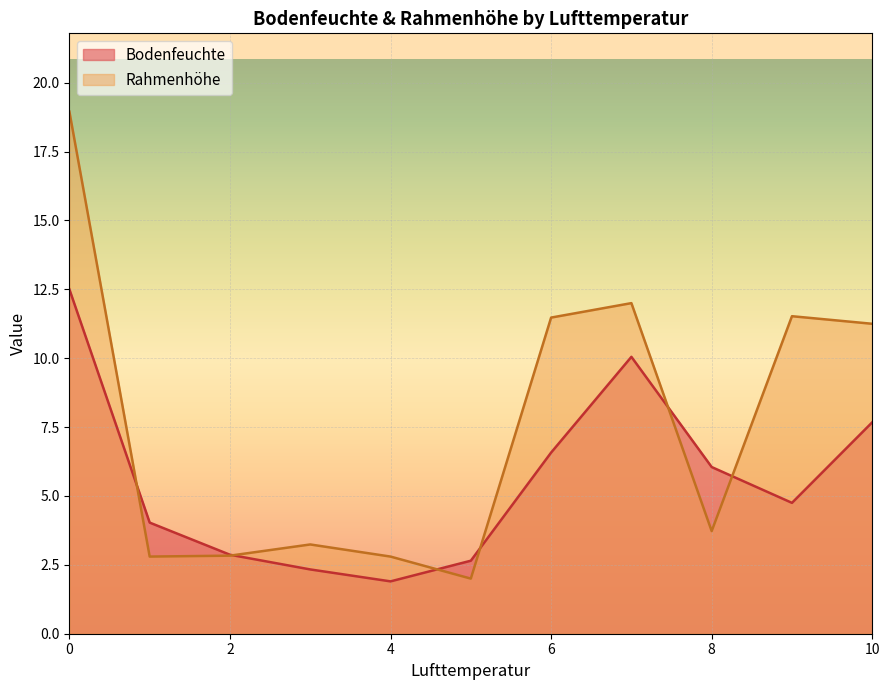

What is the total value across all series at 4?

4.7